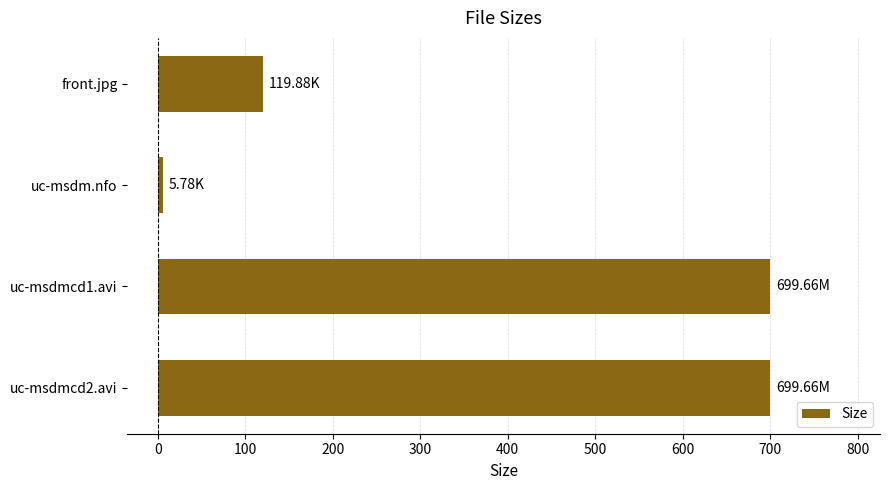

What is the label of the 2nd bar from the top?

uc-msdm.nfo